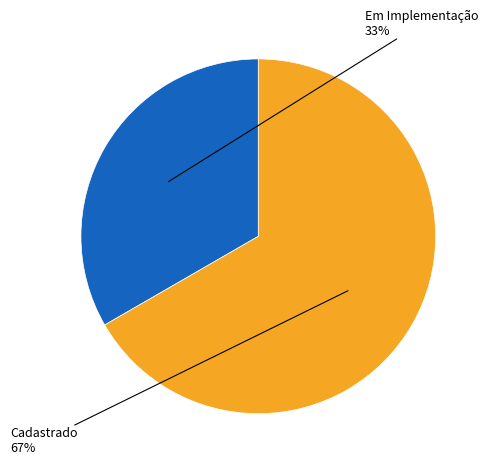

Rank the categories by value from lowest to highest.

Em Implementação, Cadastrado